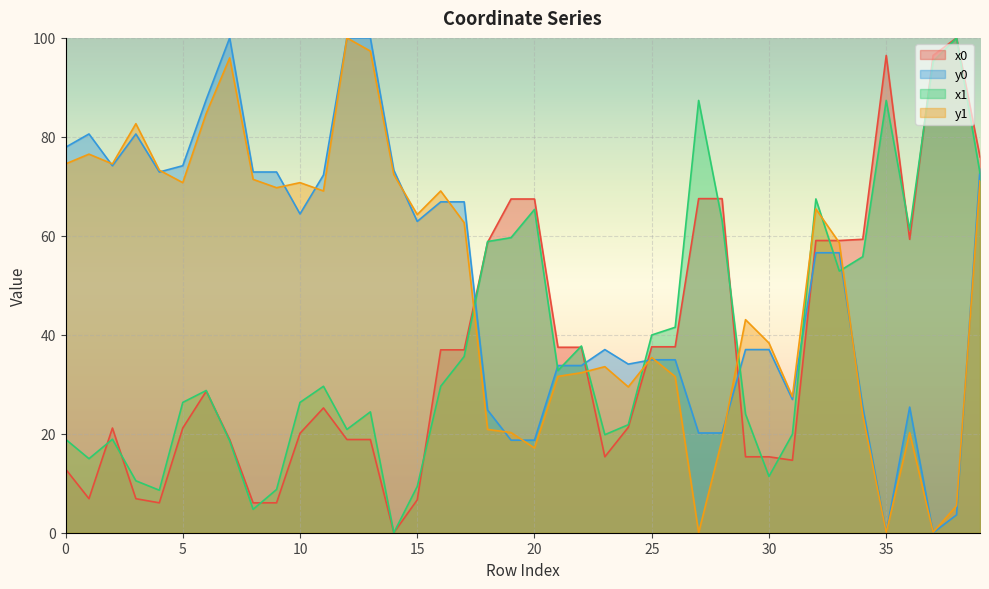

How many intersections are there between x1 and y0?

10